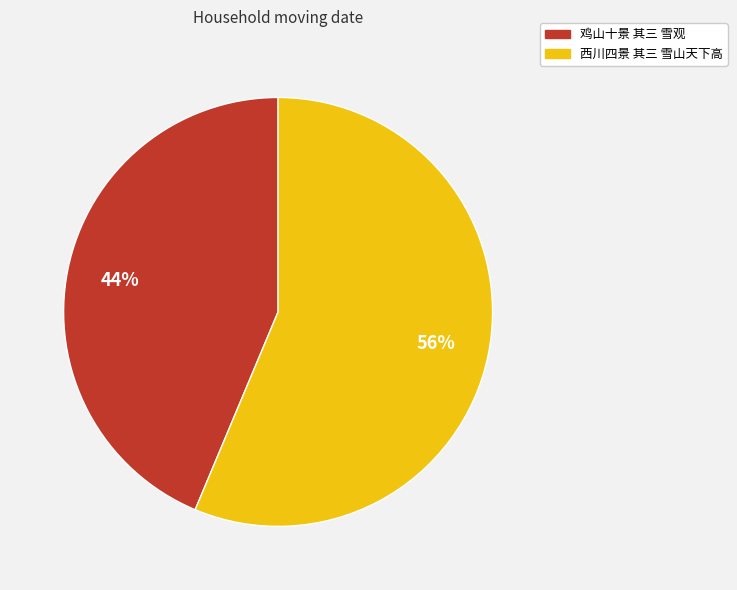

True or false: 鸡山十景 其三 雪观 accounts for 44% of the total.

True